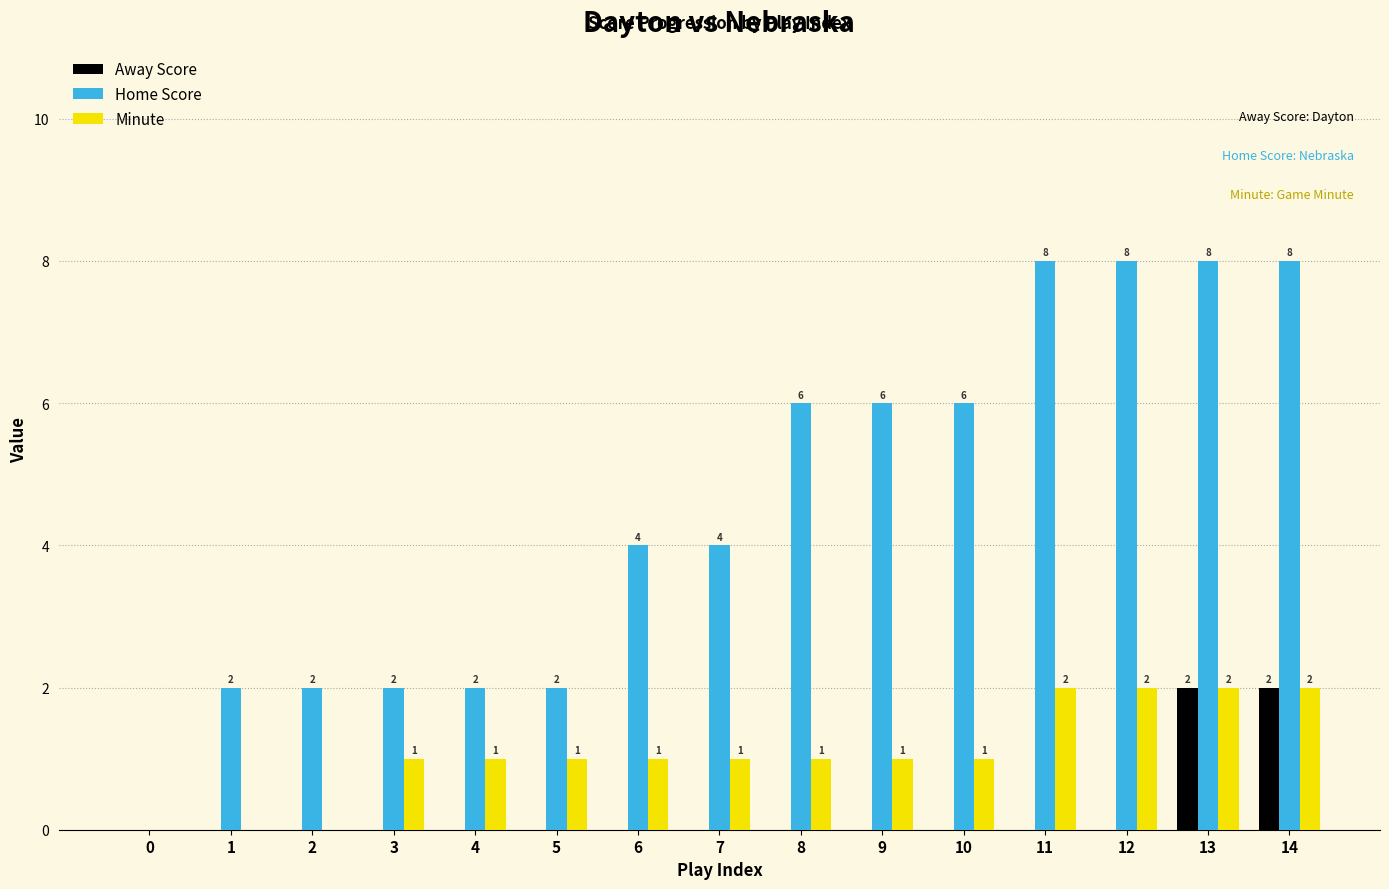

Reading left to right, what are all the values shown in this chart?

Away Score: 0	0	0	0	0	0	0	0	0	0	0	0	0	2	2
Home Score: 0	2	2	2	2	2	4	4	6	6	6	8	8	8	8
Minute: 0	0	0	1	1	1	1	1	1	1	1	2	2	2	2